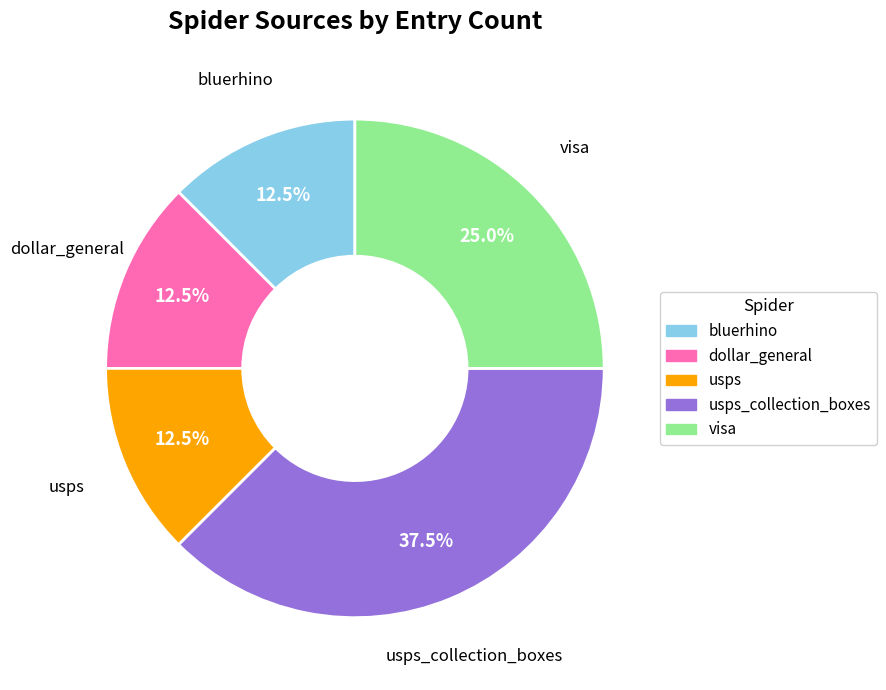

Does usps_collection_boxes represent more than half of the total?

No